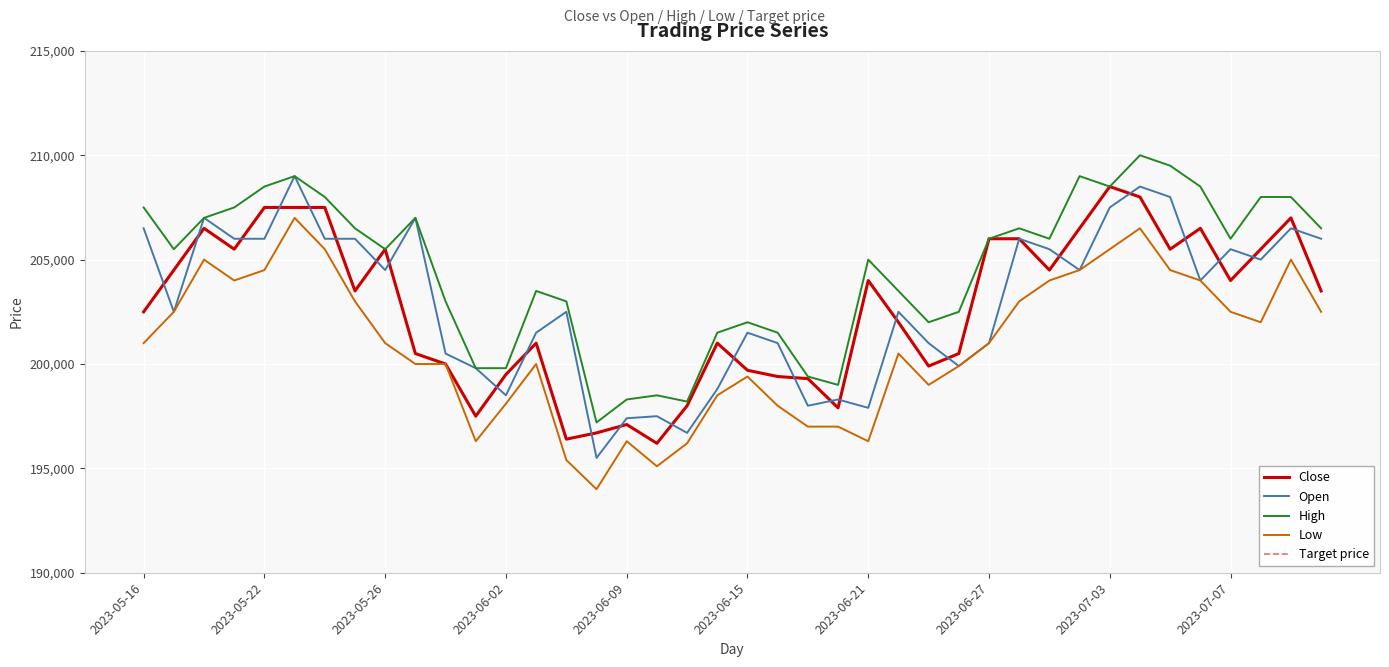

Does the chart display data point markers on the line(s)?

No